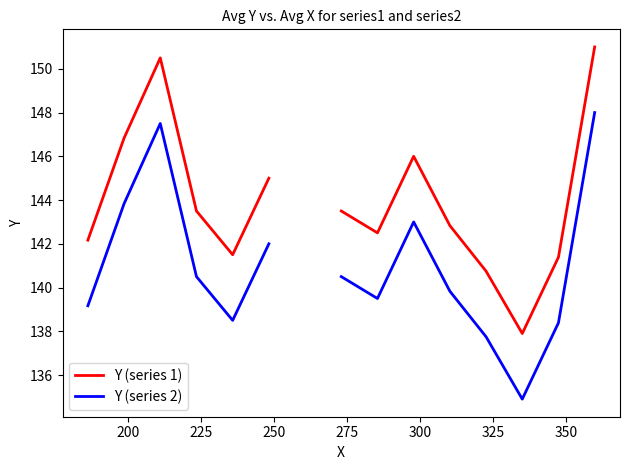

Does the chart display data point markers on the line(s)?

No